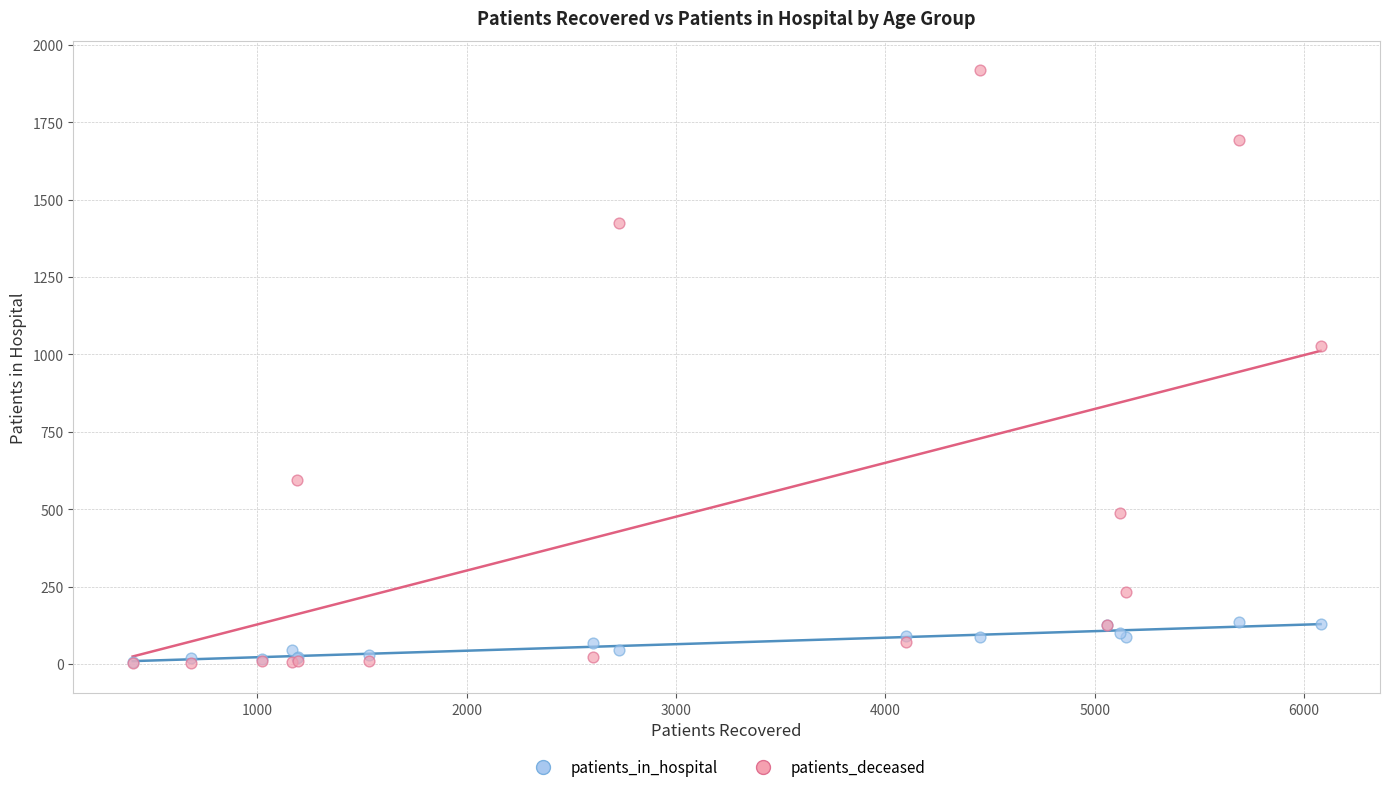

In the patients_deceased series, what Y value is closest to 959?

1028